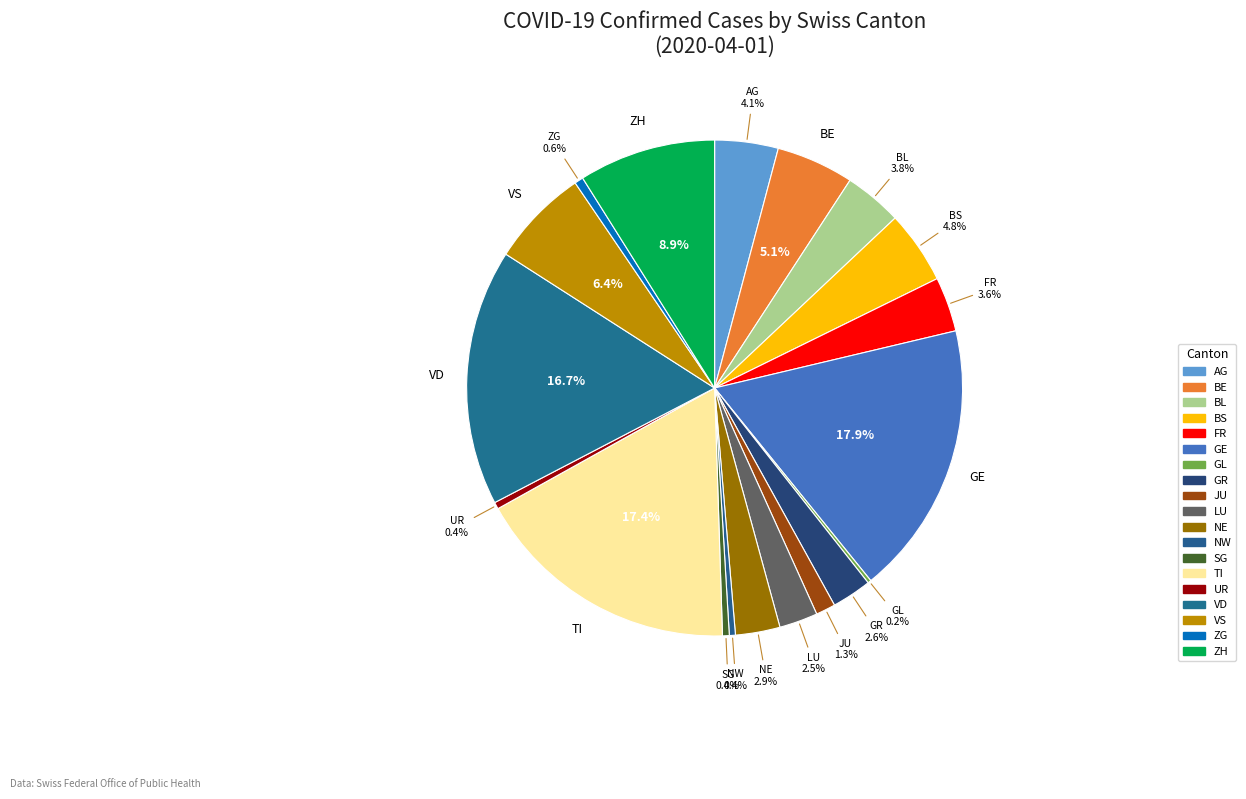

Is there a majority slice in this chart?

No